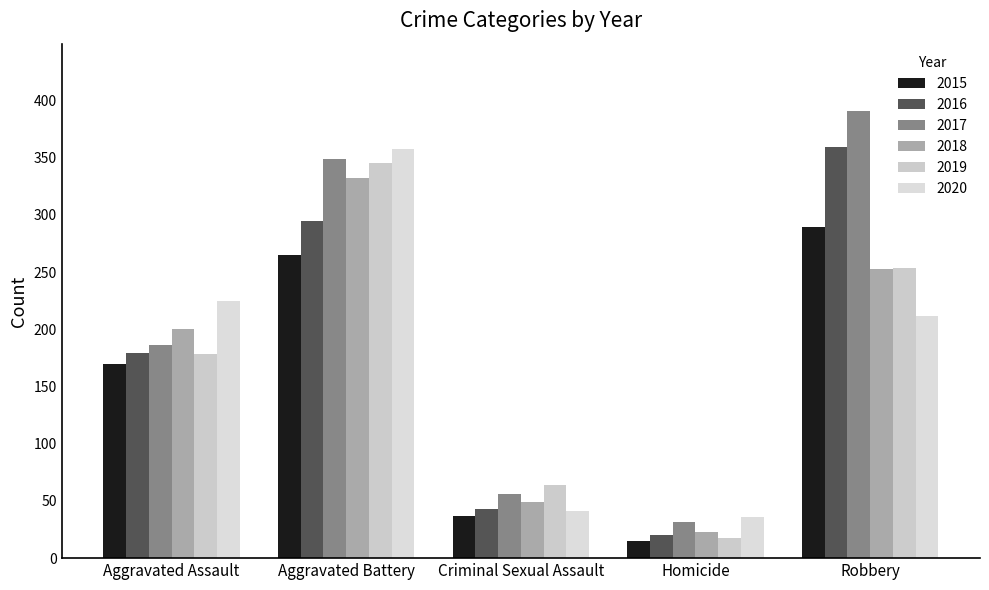

At which category is the sum across all series the highest?

Aggravated Battery